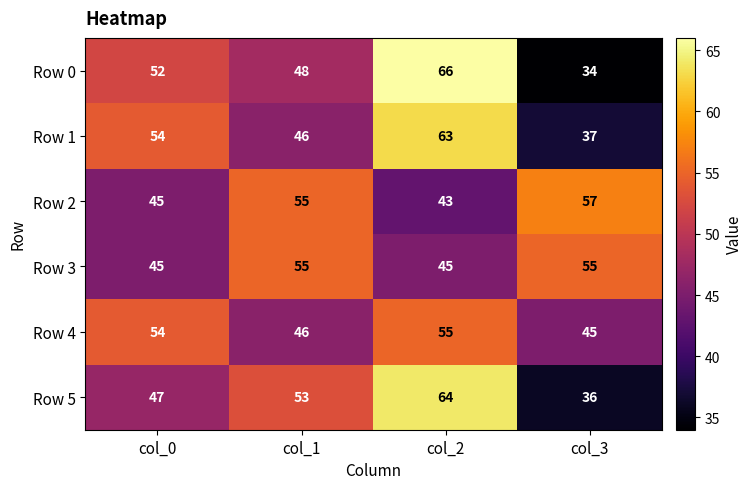

Count the number of data series in this chart.

6